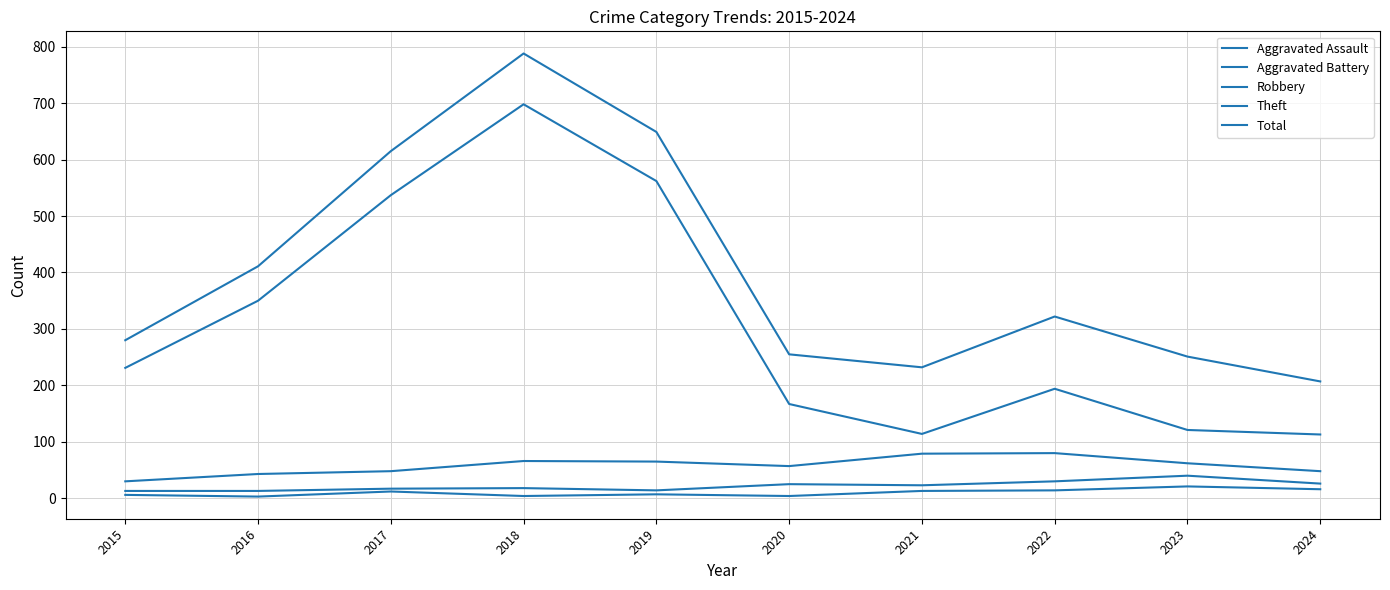

What is the spread (max minus min) of values at 2019?

642